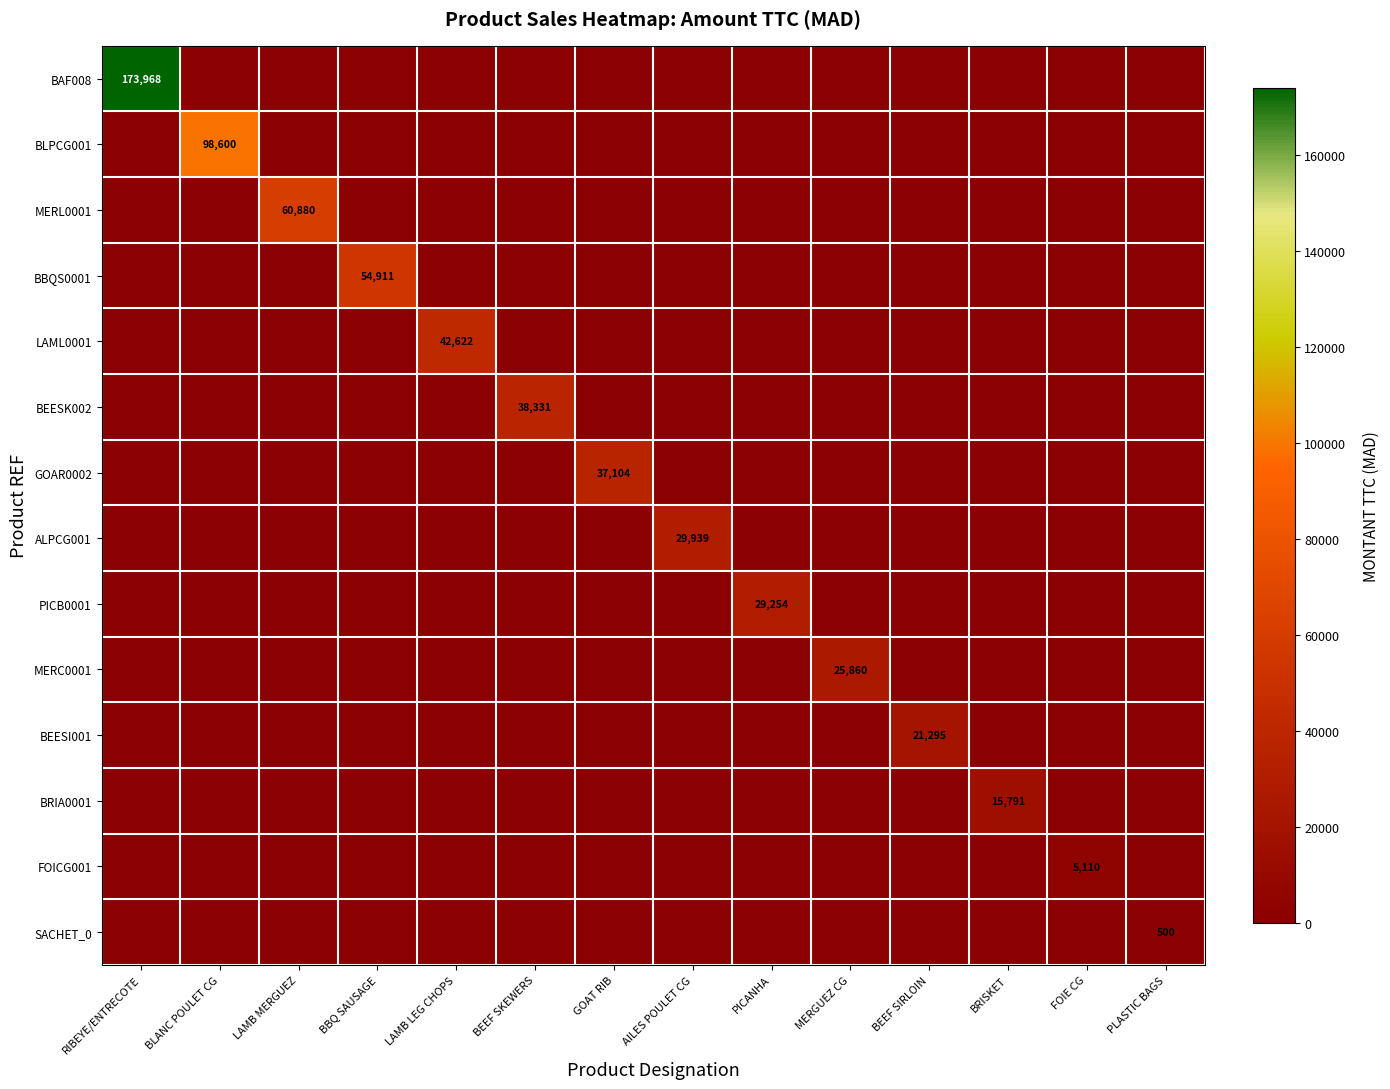

How many data points does each series have?

14